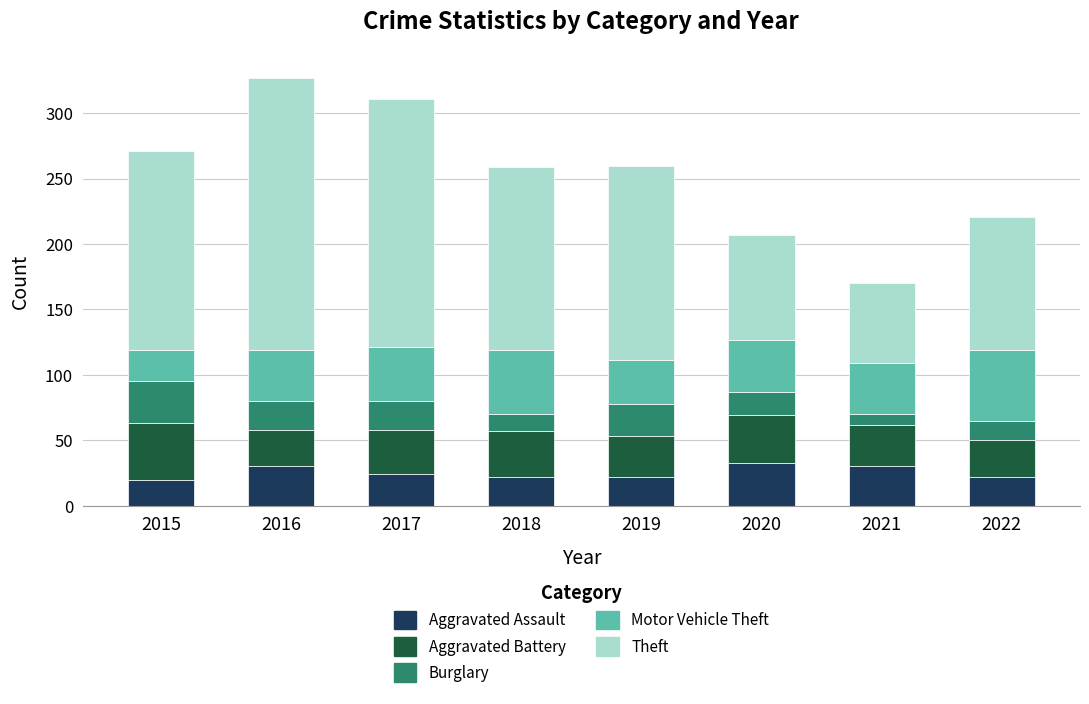

Are the bars horizontal?

No